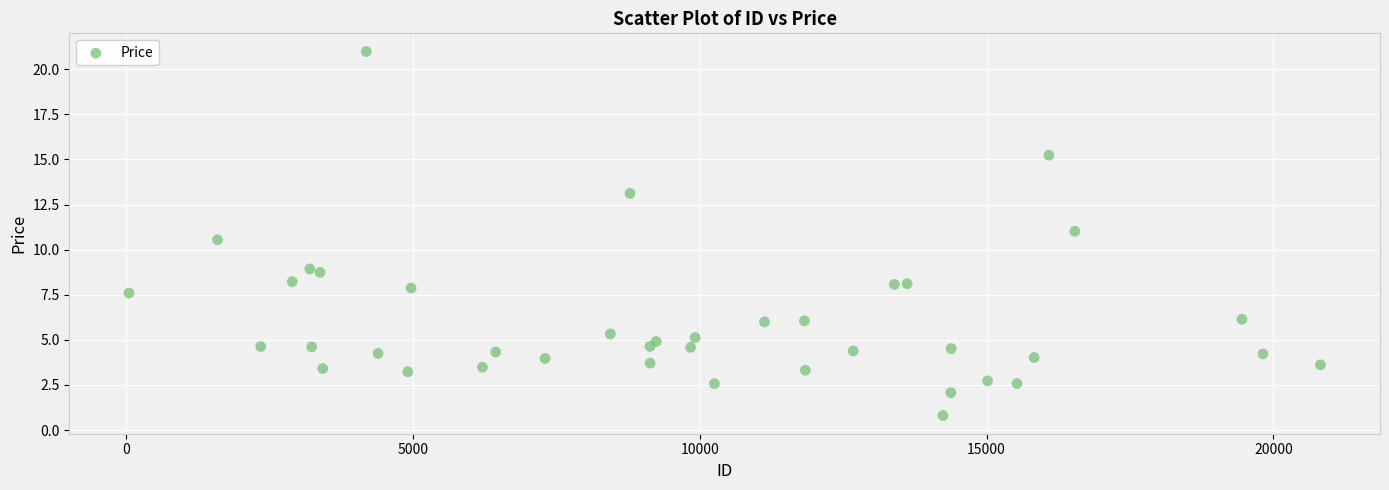

What Y value in the scatter plot is closest to 10?

10.5